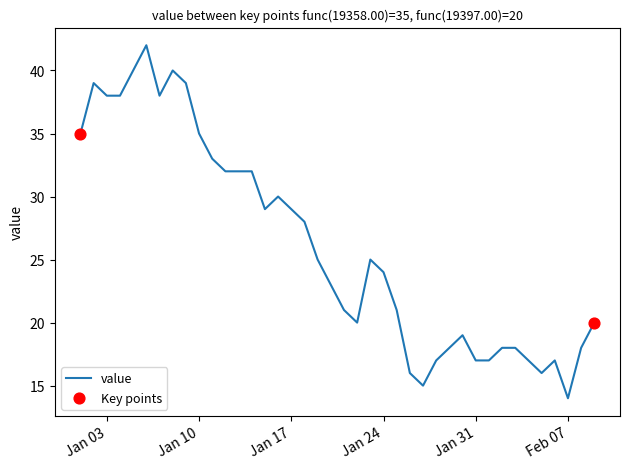

What is the smallest value displayed?

14